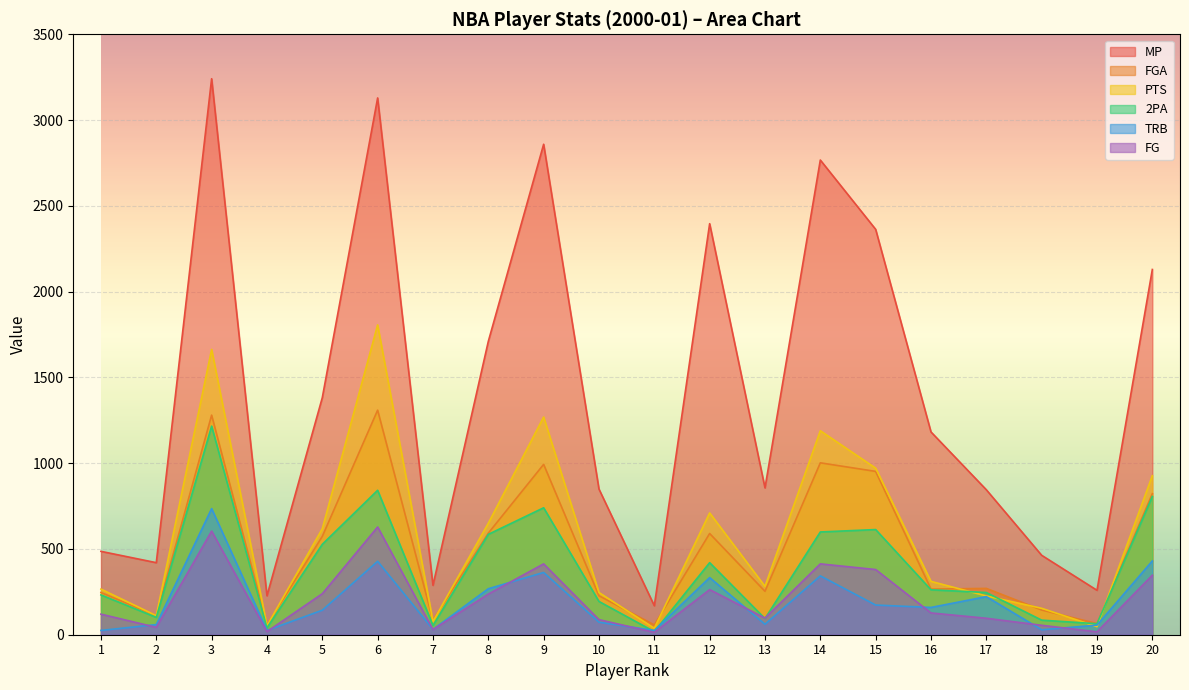

Where is FGA nearest to the value 682?

8